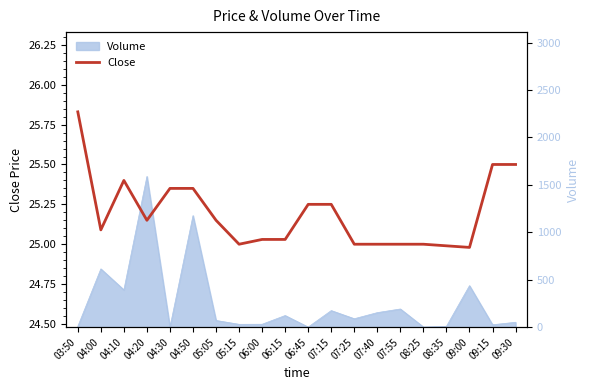

Is it true that the value at 04:50 is 37.9?

False